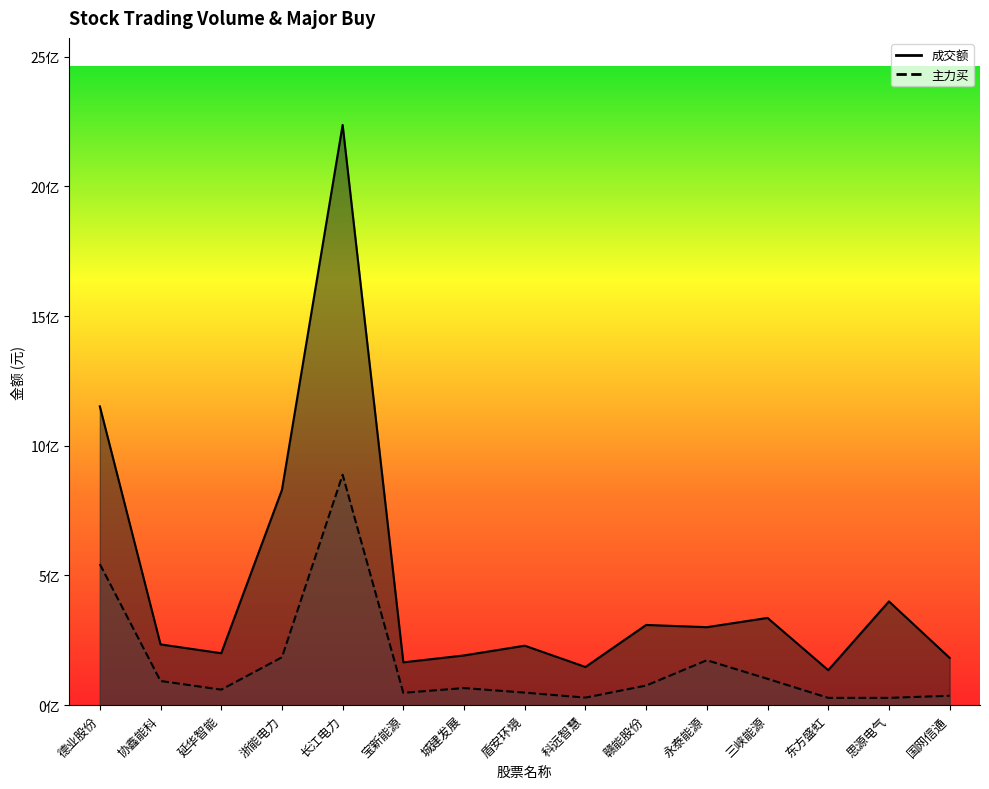

What are all the series names shown in the legend?

成交额, 主力买